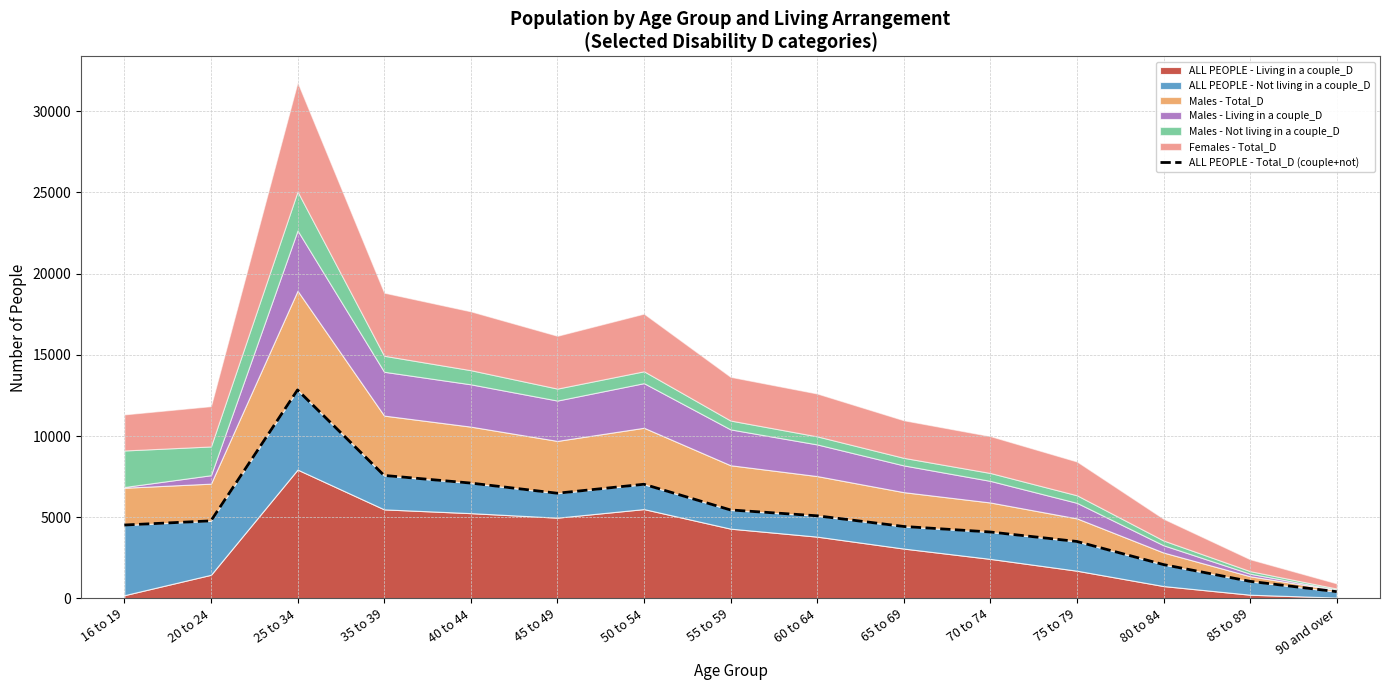

Which has a higher value, 45 to 49 or 60 to 64?

45 to 49